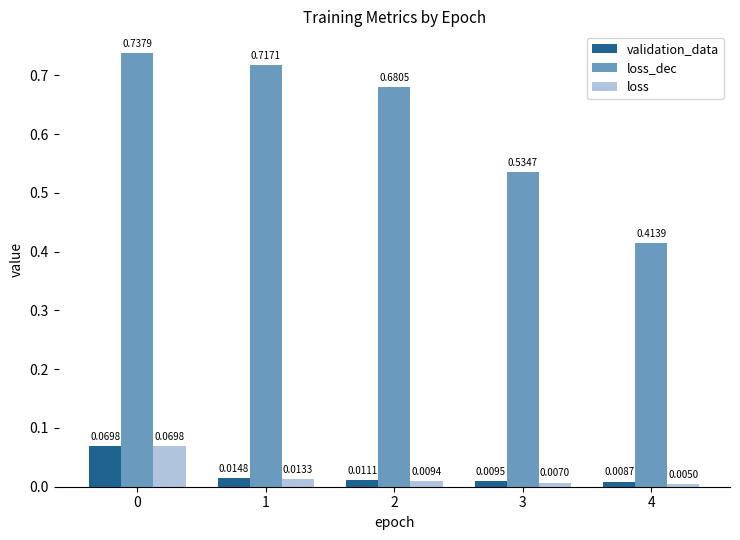

Which series has the widest spread of values?

loss_dec